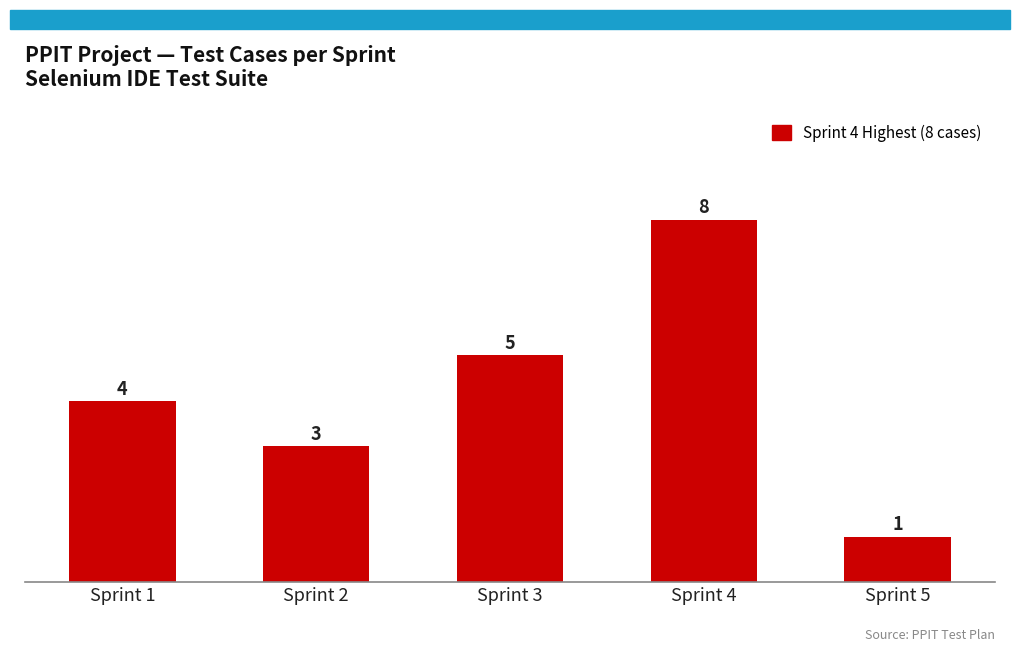

Where is the data nearest to the value 4?

Sprint 1